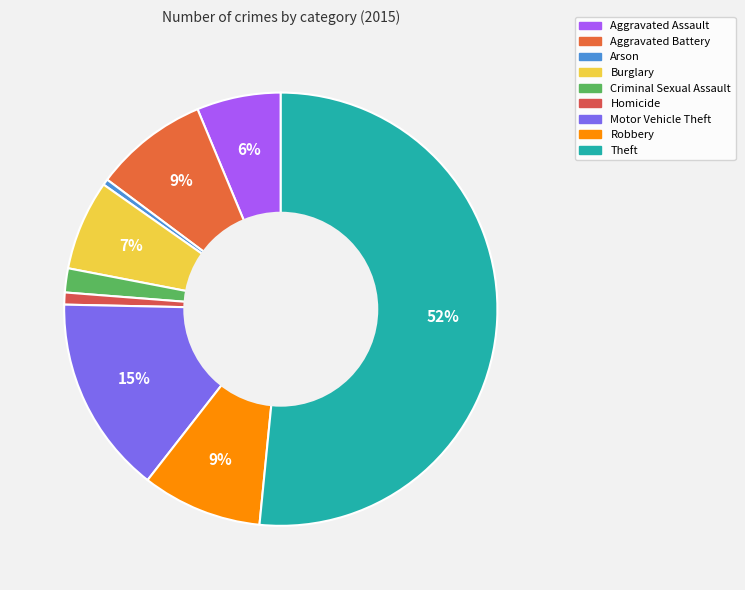

How many segments does this pie chart have?

9